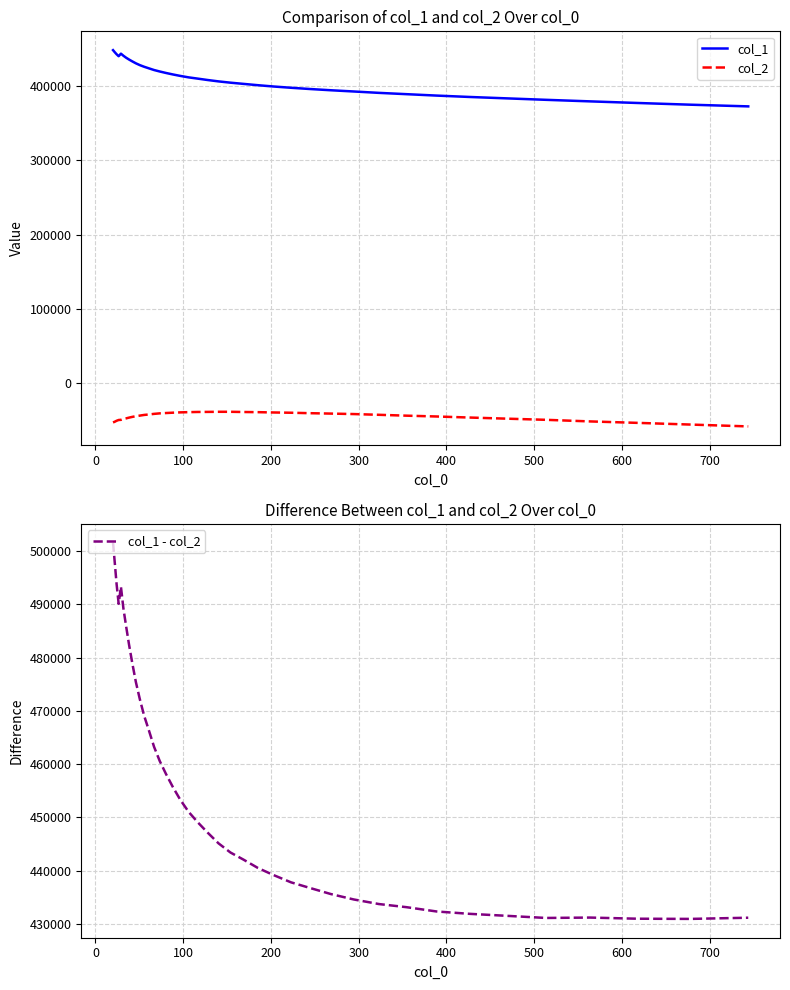

How many lines are shown in the chart?

3